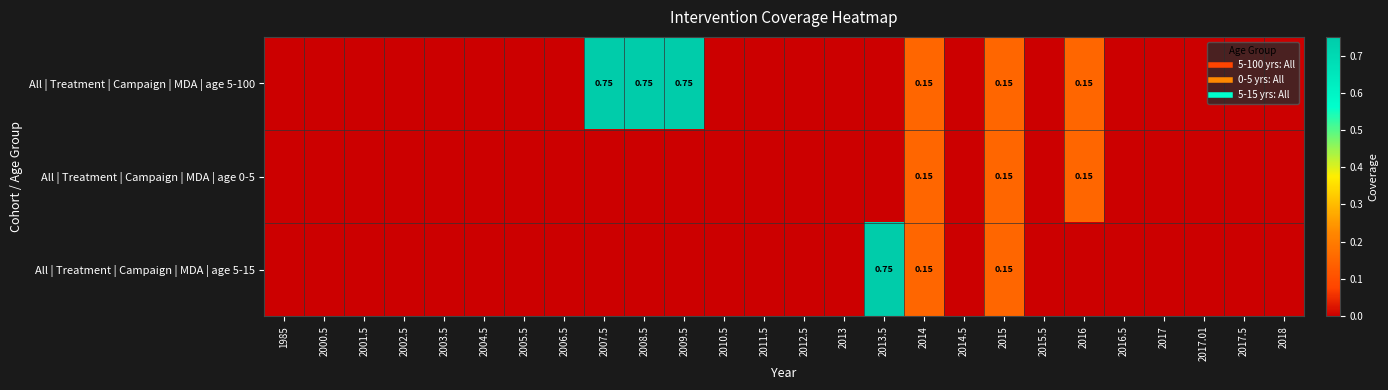

At 2004.5, list the series in order from largest to smallest.

All | Treatment | Campaign | MDA | age 5-100, All | Treatment | Campaign | MDA | age 0-5, All | Treatment | Campaign | MDA | age 5-15